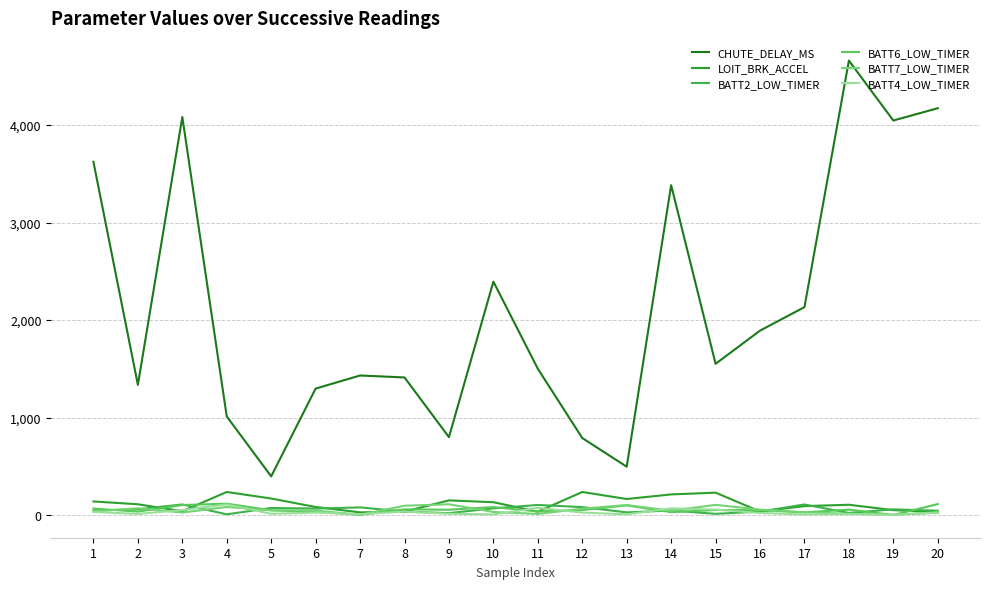

What are all the series names shown in the legend?

CHUTE_DELAY_MS, LOIT_BRK_ACCEL, BATT2_LOW_TIMER, BATT6_LOW_TIMER, BATT7_LOW_TIMER, BATT4_LOW_TIMER